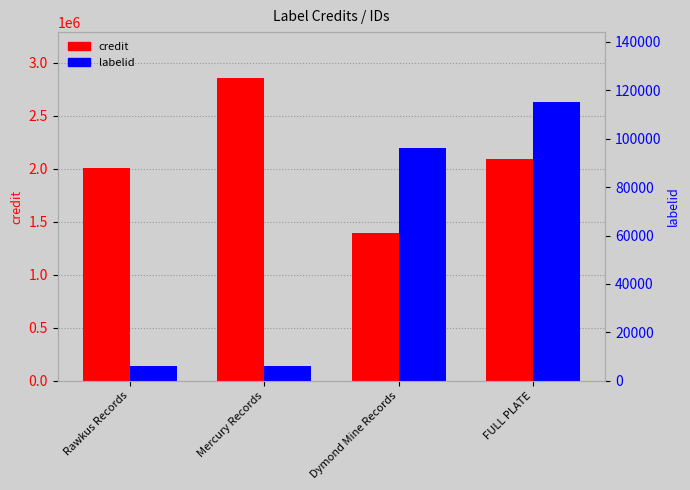

What is the total value across all series at FULL PLATE?

2213210